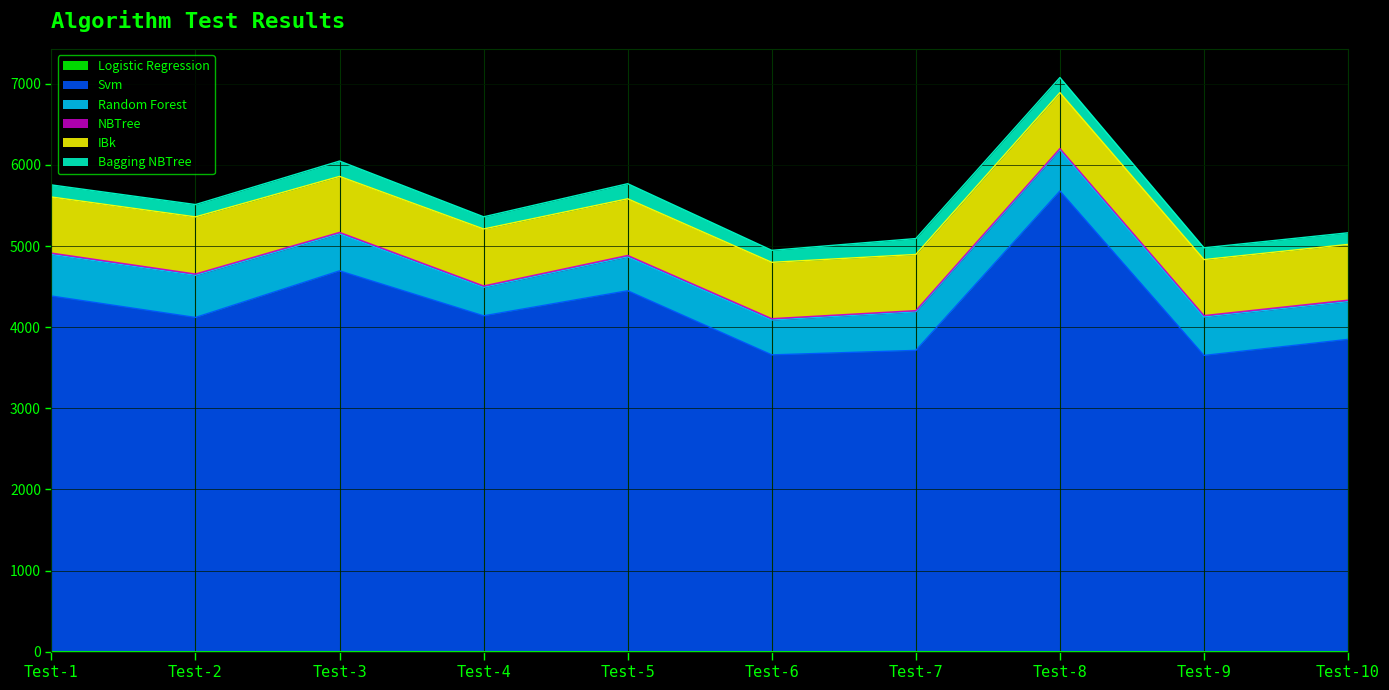

At which category does the chart reach its minimum across all series?

Test-2